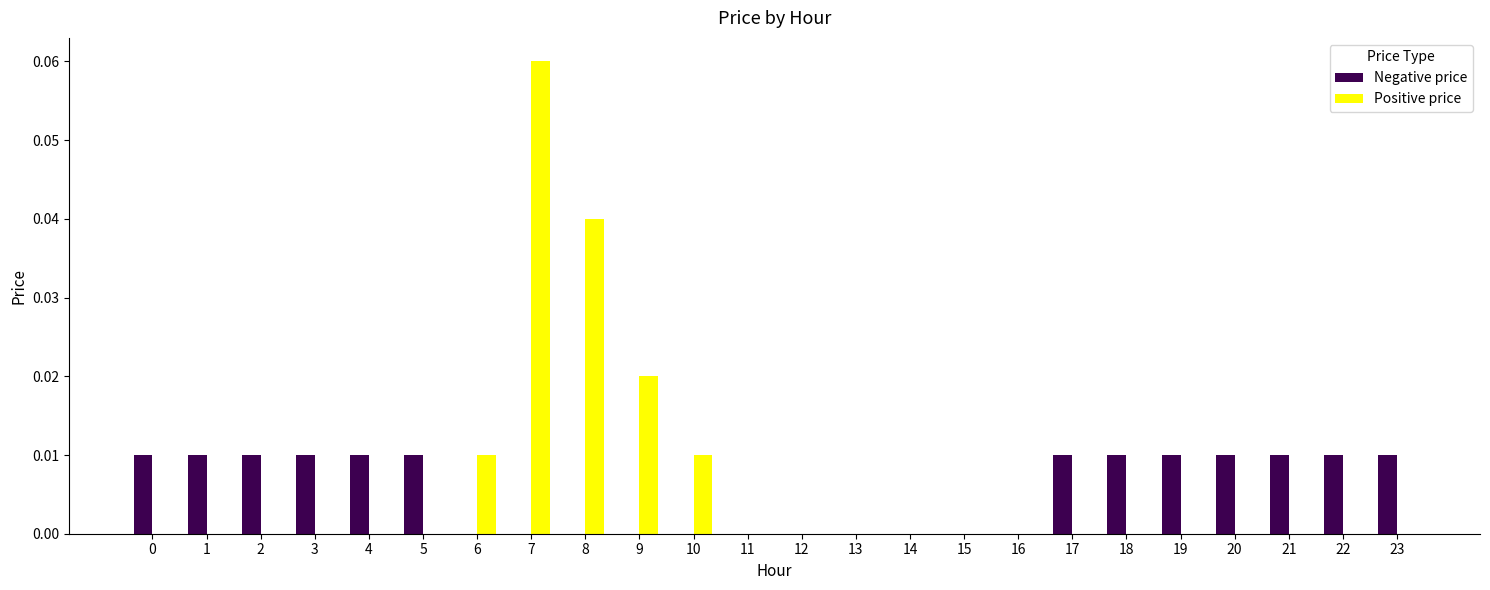

Which series changed the most between 0 and 15?

Negative price